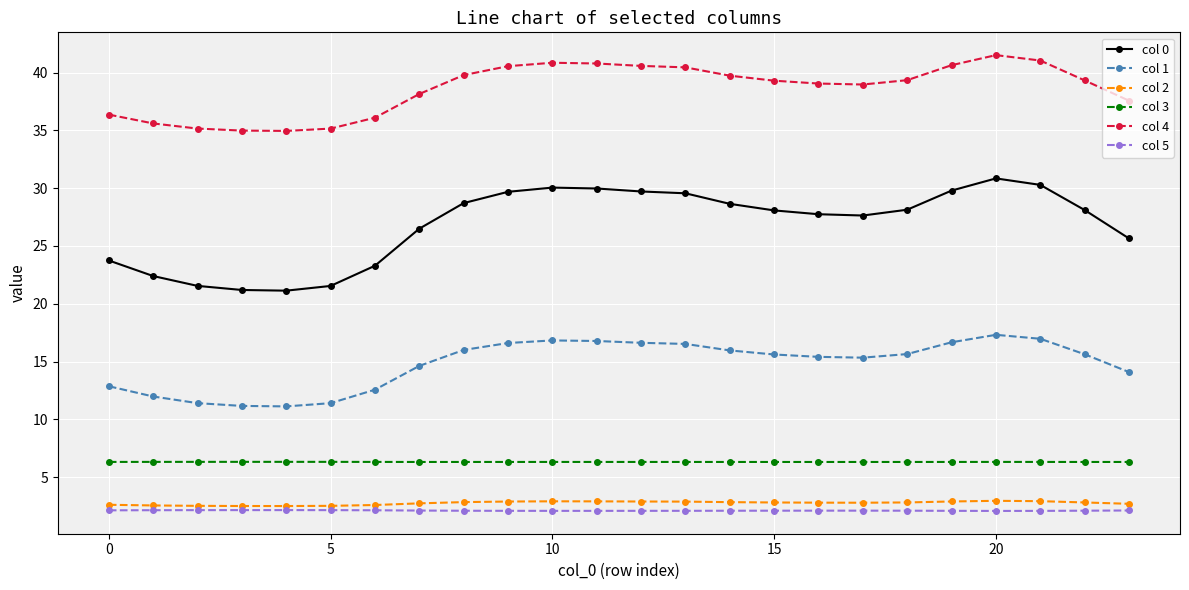

Which series has the largest total across all categories?

col 4